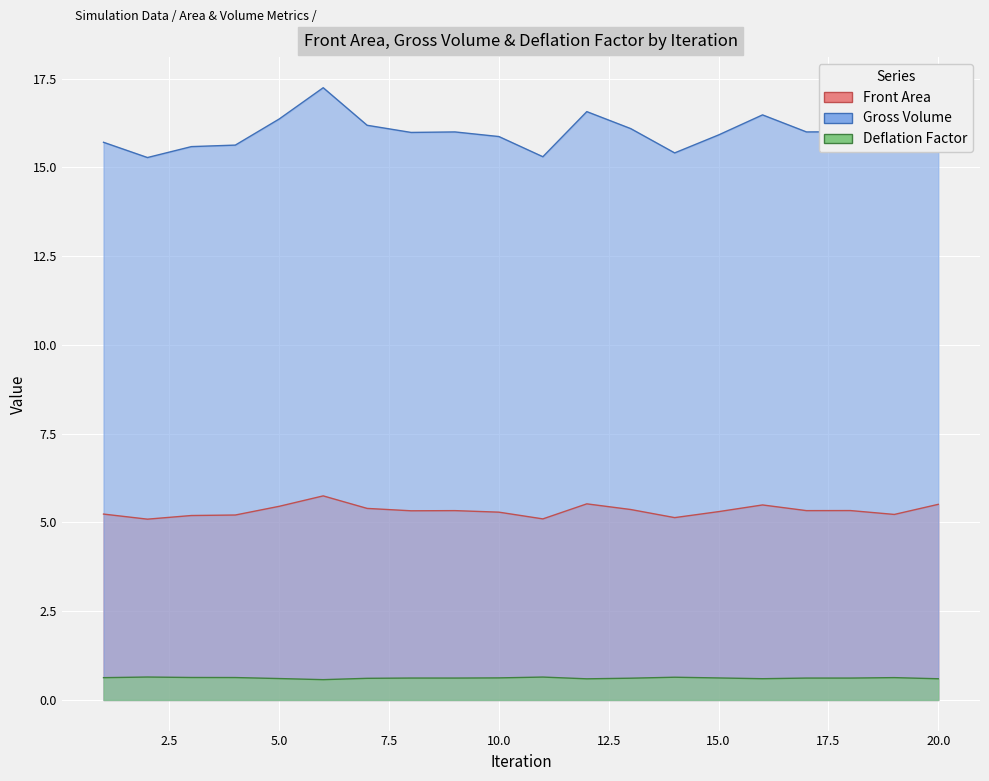

At which label is Deflation Factor closest to 0?

6